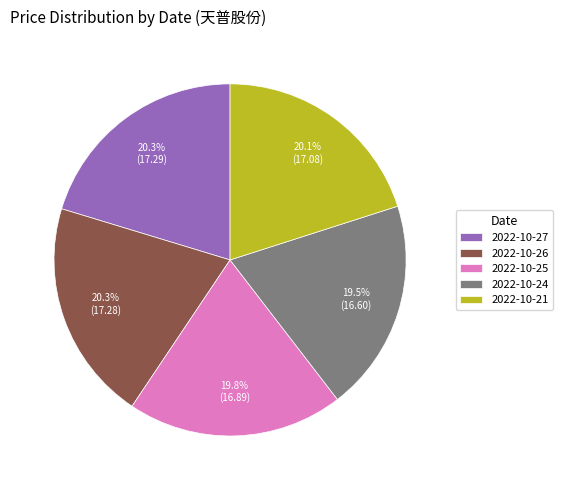

The 2022-10-21 slice represents 20% of the pie. True or false?

True